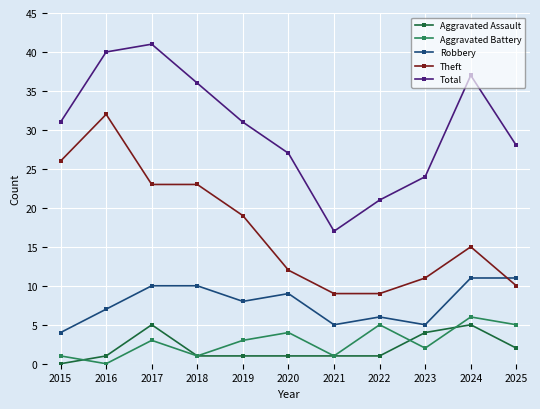

True or false: Aggravated Assault and Robbery cross at least once.

False